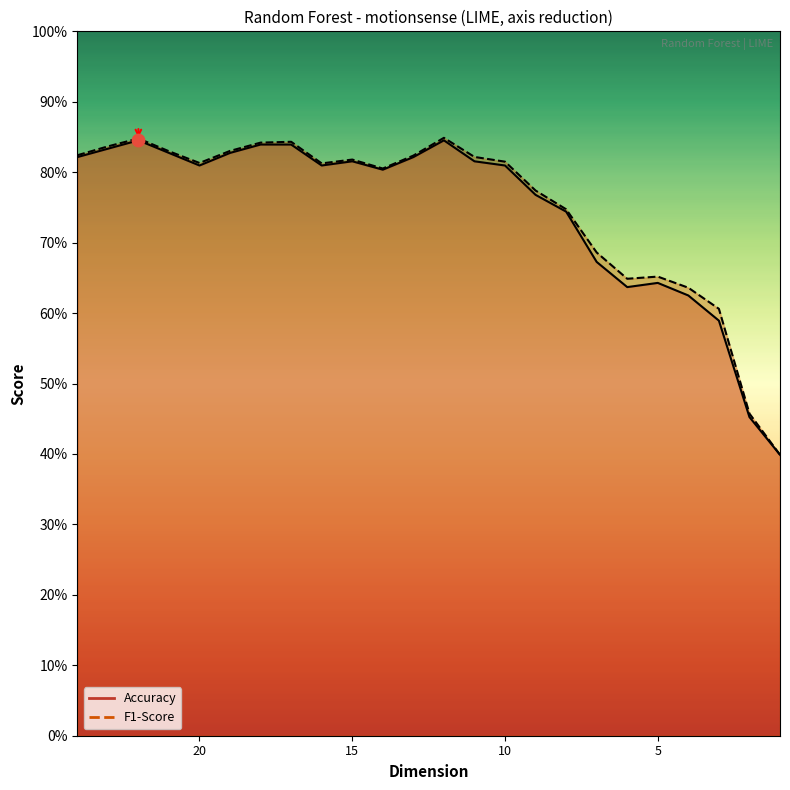

Which series contains the highest Y value?

F1-Score